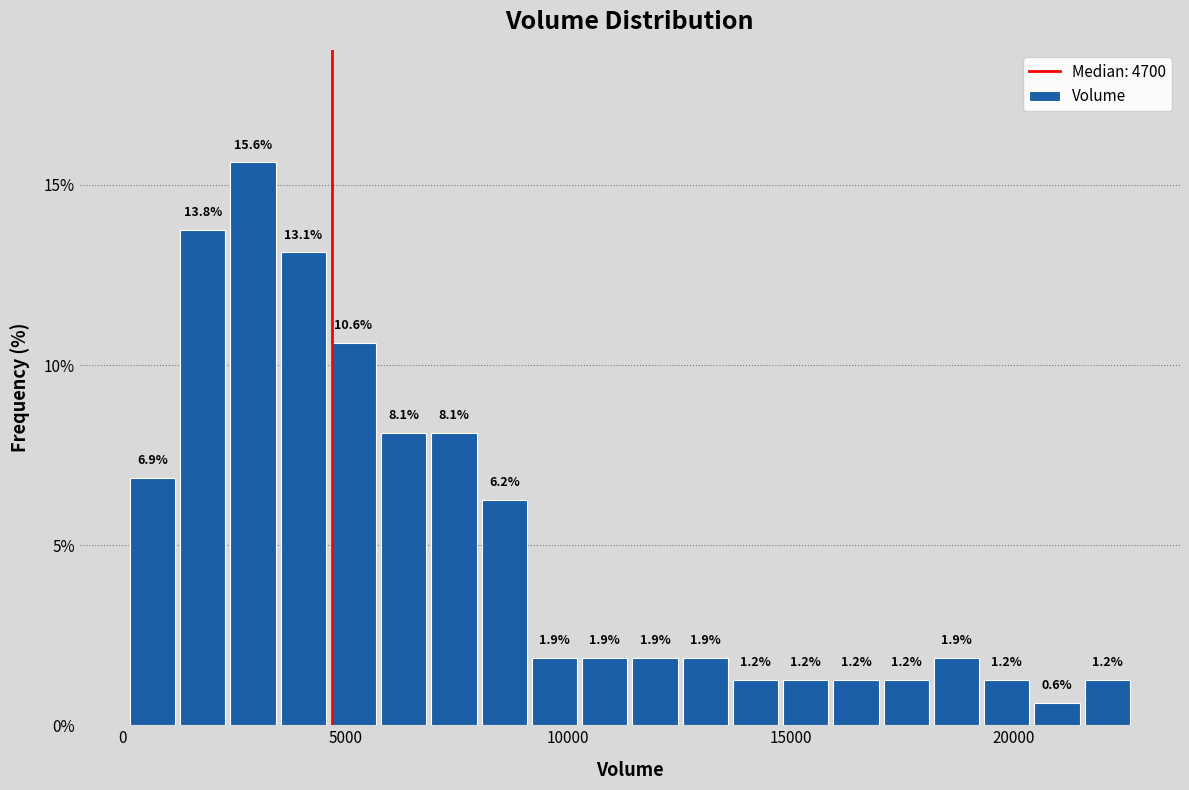

Read against the x-axis, roughly where is the centre of the tallest bar?

3000